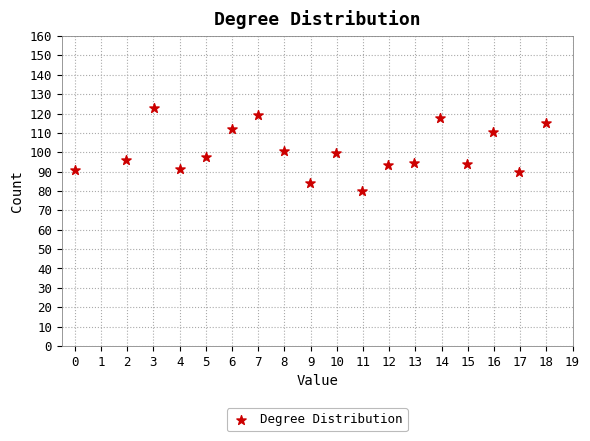

What is the range of X values (max minus min)?

18.0